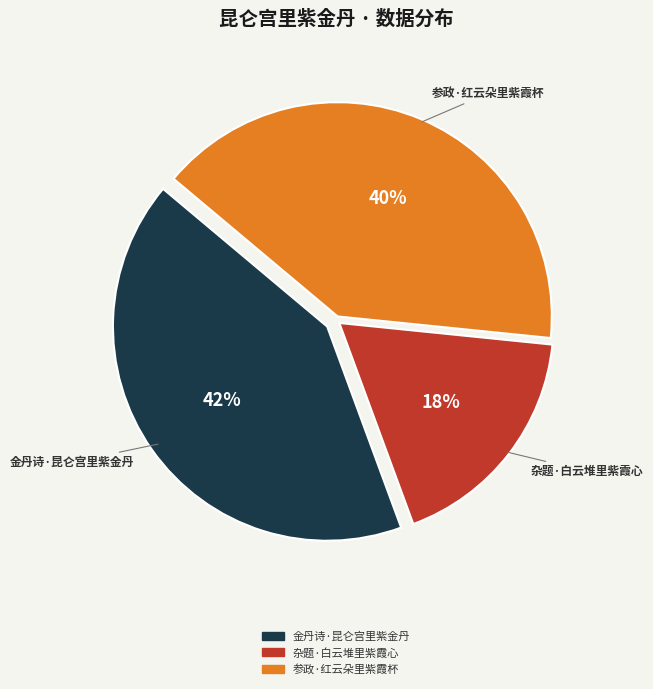

Which slice is the largest?

金丹诗·昆仑宫里紫金丹